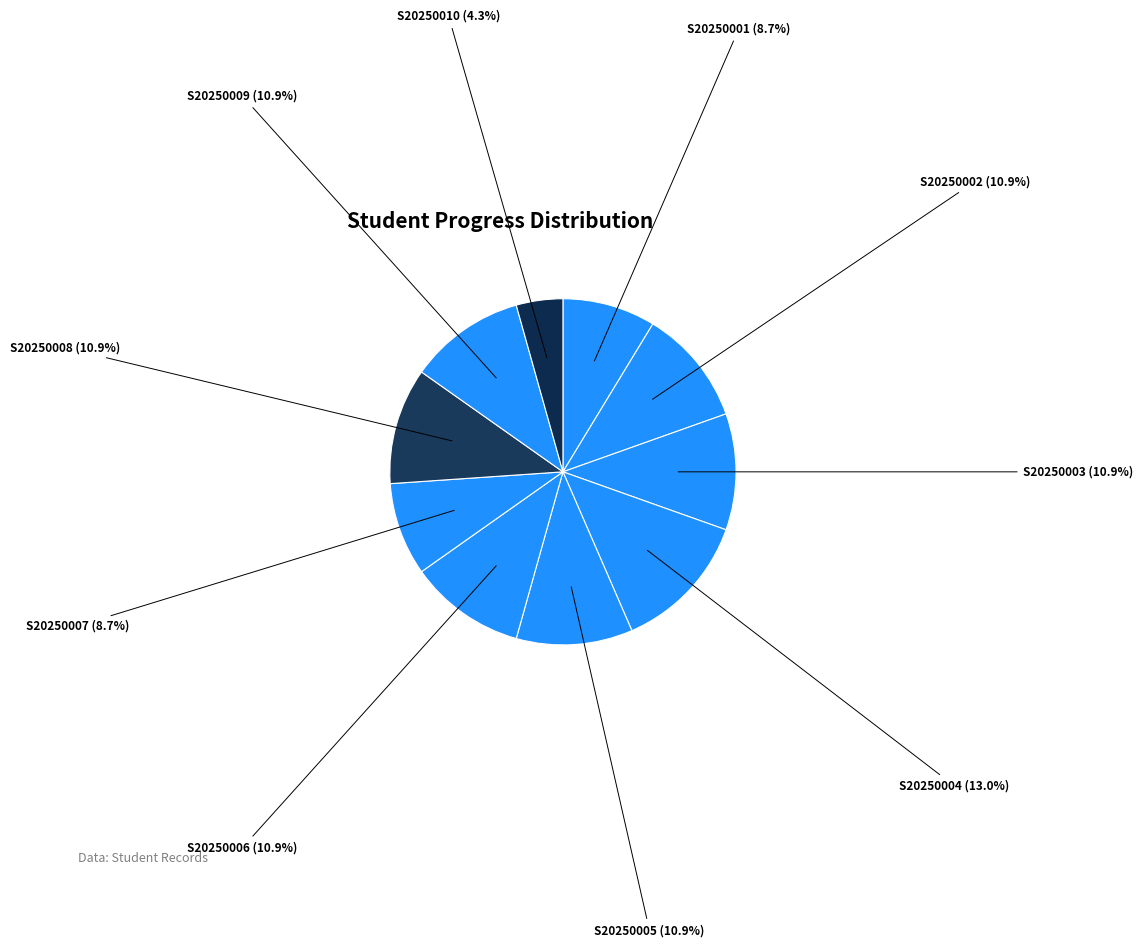

Does any single category account for the majority?

No